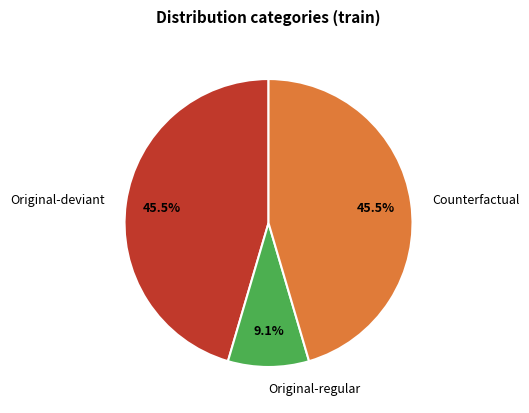

Between Original-regular and Original-deviant, which is larger?

Original-deviant